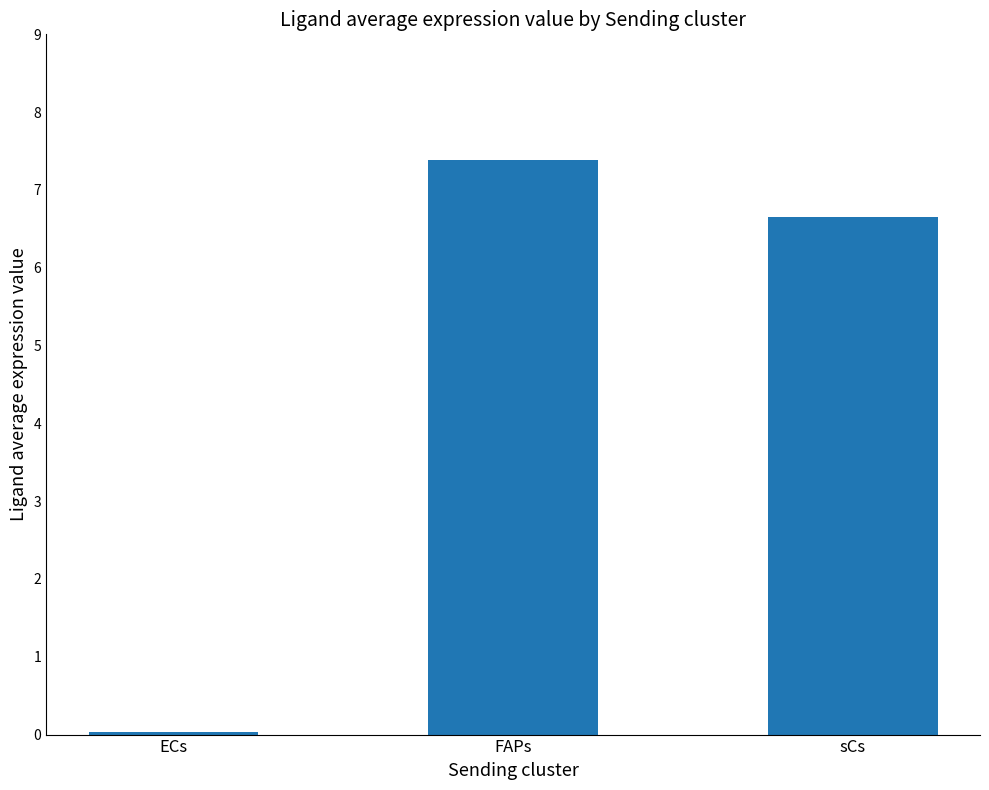

At which label is the value closest to 3?

ECs